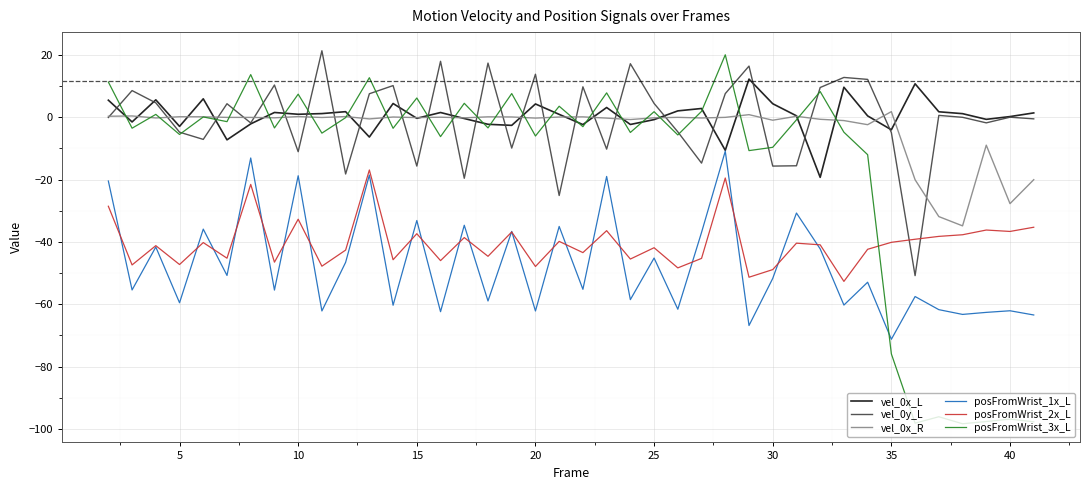

What is the difference between the maximum and second lowest values in the vel_0y_L series?

46.4